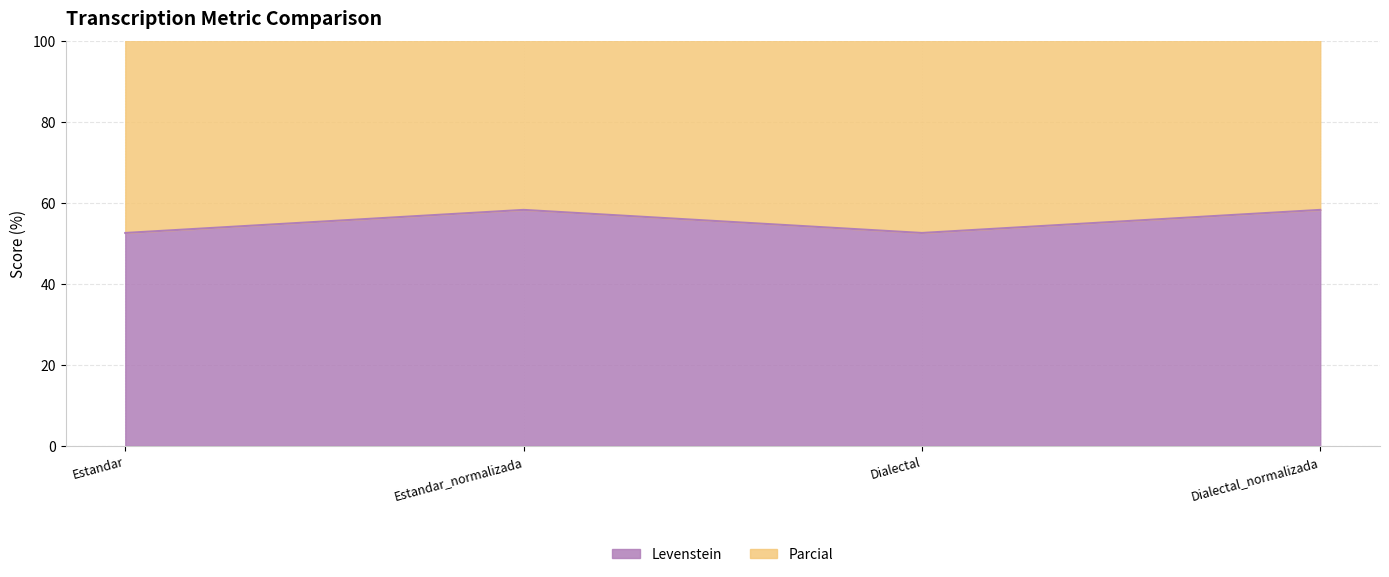

What is the total value across all series at Dialectal_normalizada?

185.4